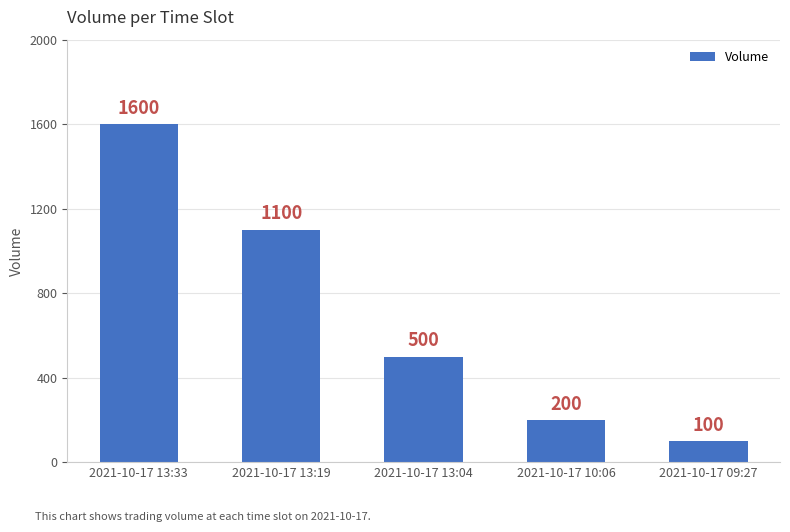

What position from the left is 2021-10-17 13:04?

3